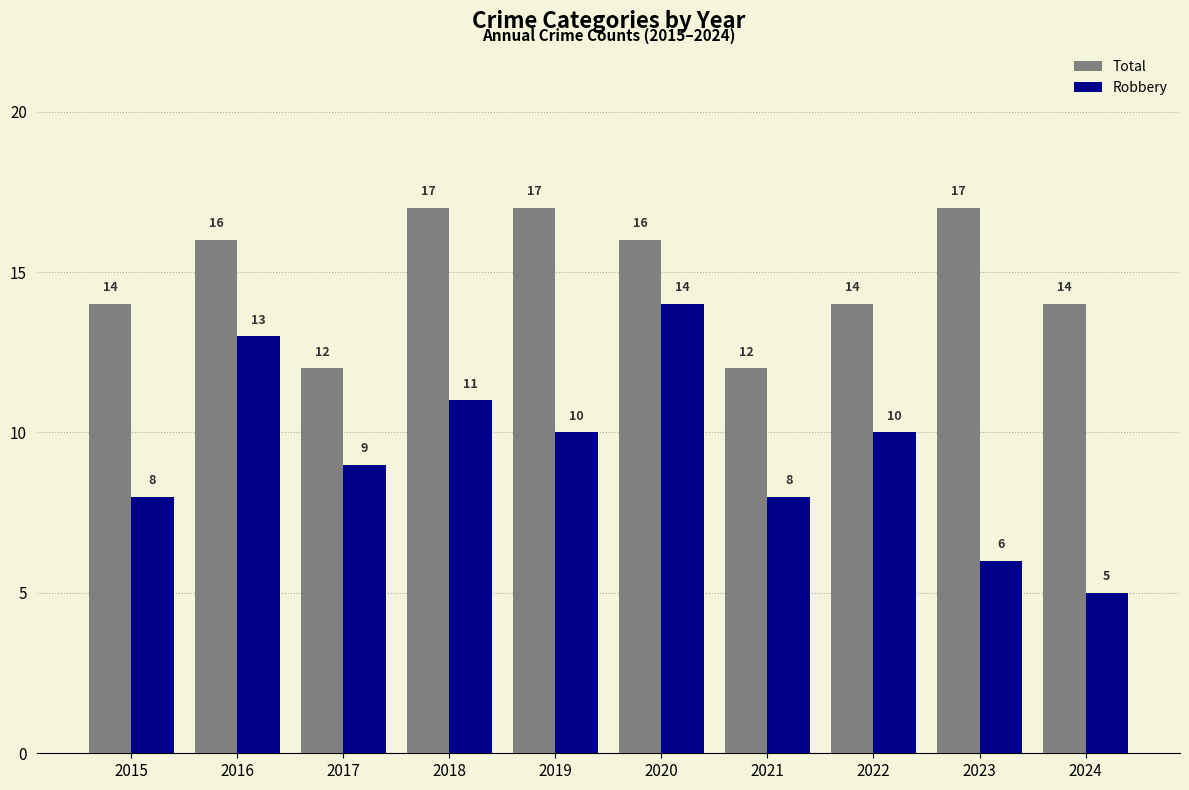

List the series in order of their peak value, lowest first.

Robbery, Total